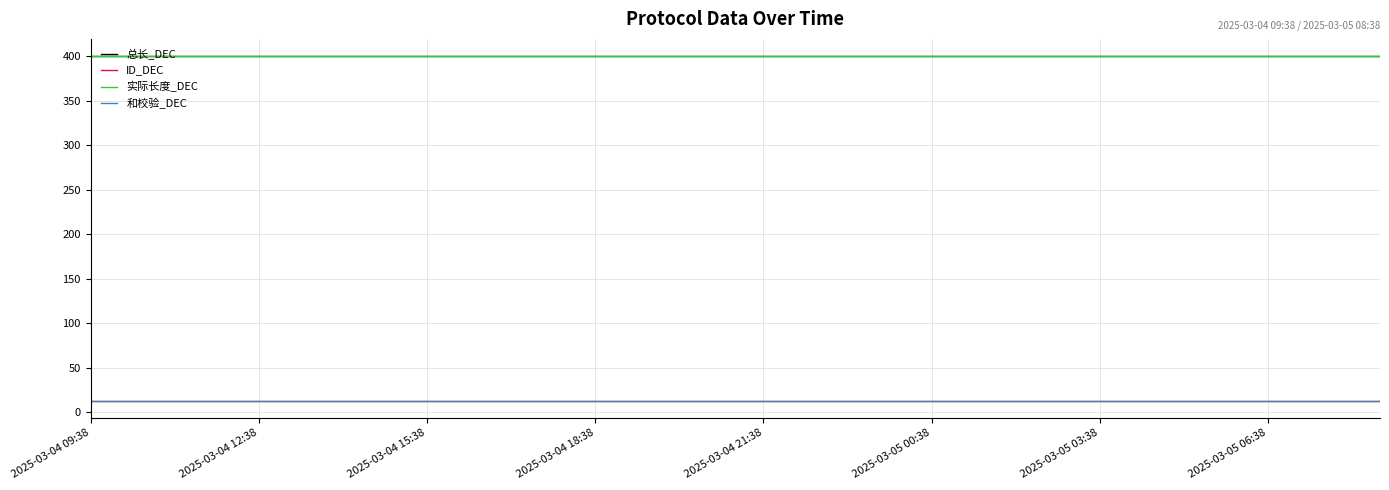

Does the chart have visible grid lines?

Yes